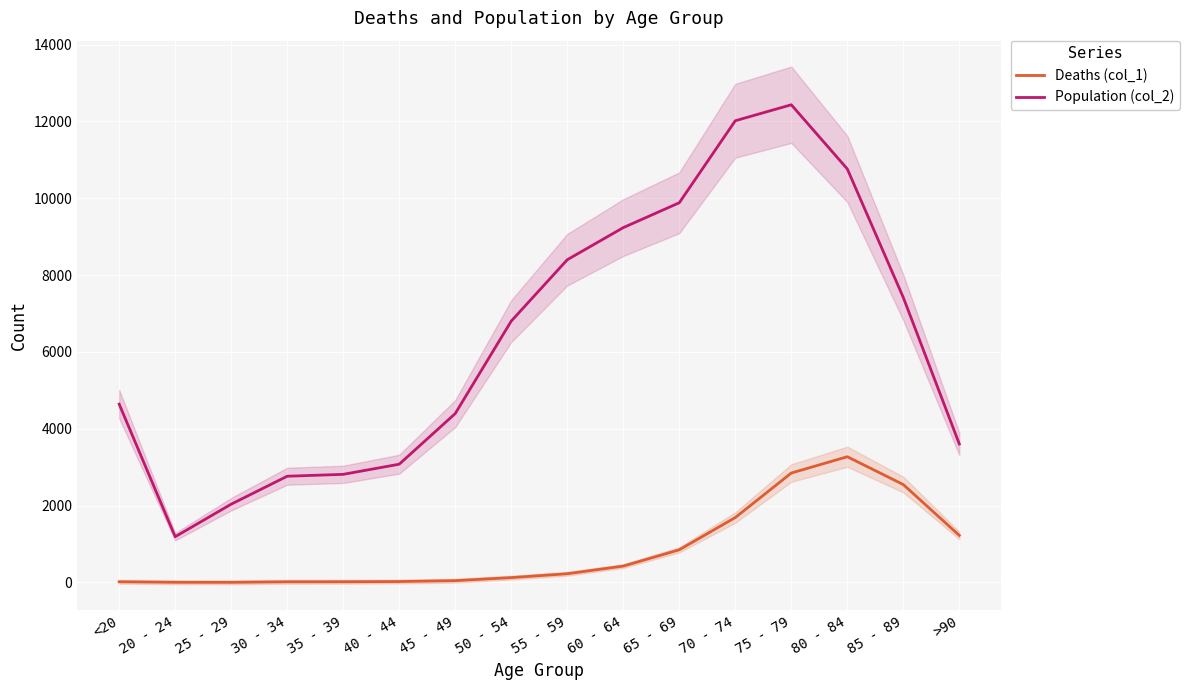

Between 20 - 24 and 65 - 69, which series saw the biggest shift?

Population (col_2)